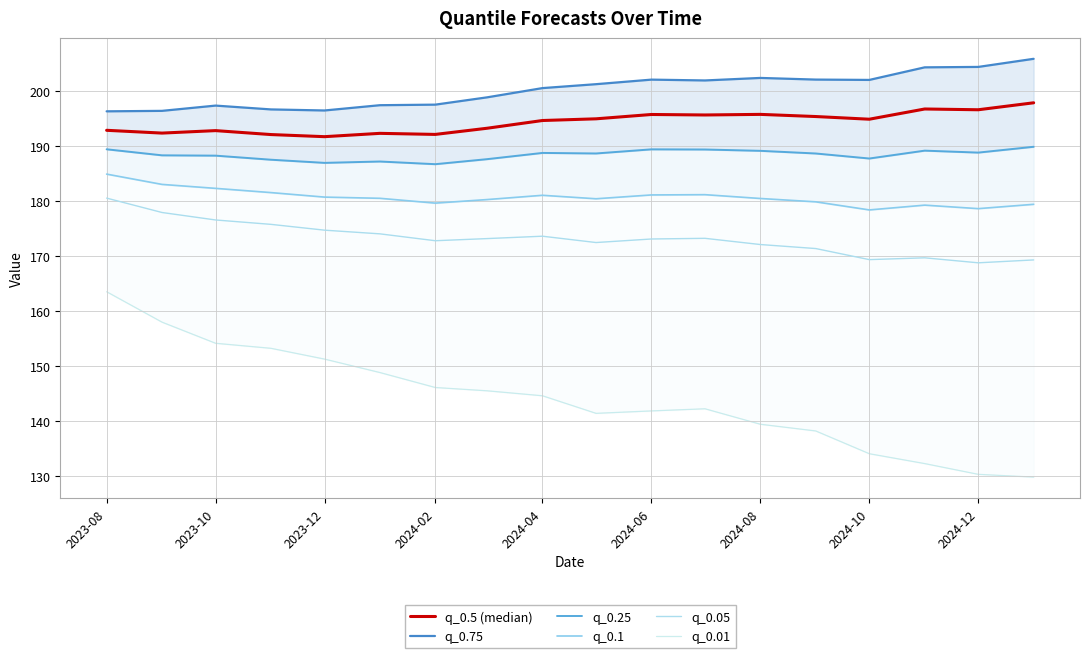

How many interior local valleys does the q_0.1 series have?

4